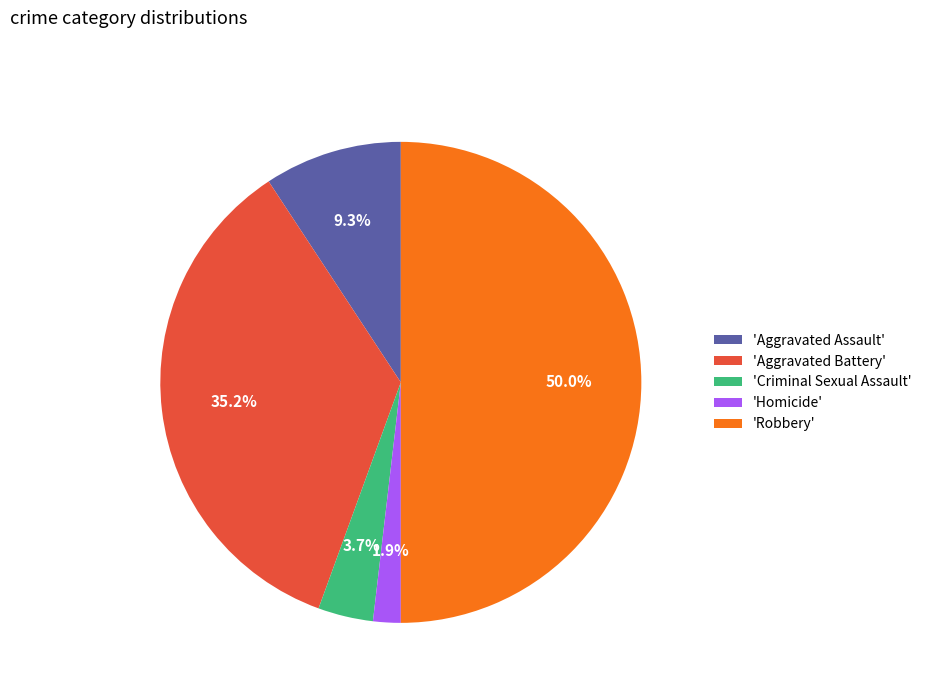

To the nearest percent, what is the average slice percentage?

20%